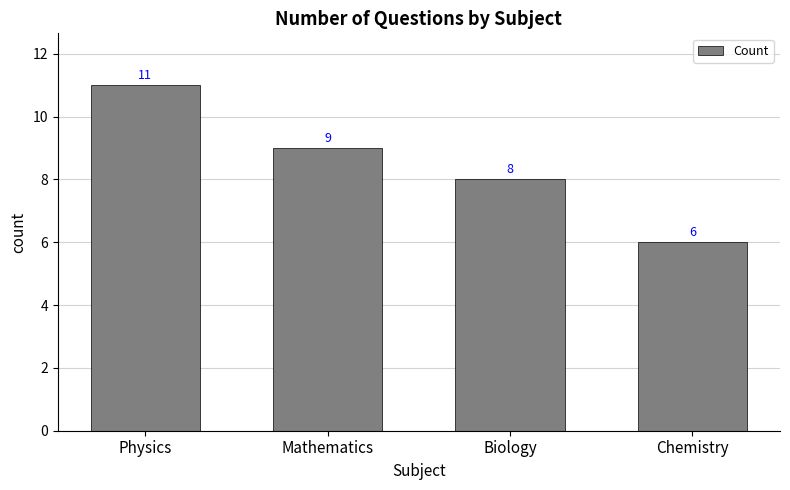

Reading left to right, transcribe all the data shown in this chart.

Physics=11	Mathematics=9	Biology=8	Chemistry=6